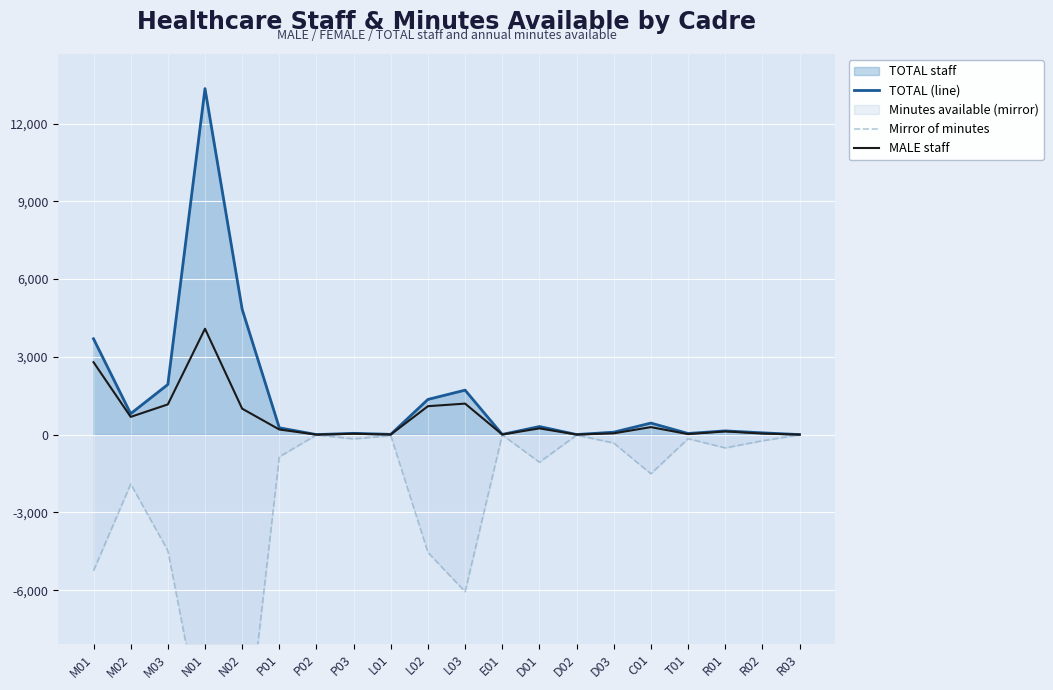

Where is the first local minimum for Mirror of minutes?

N02